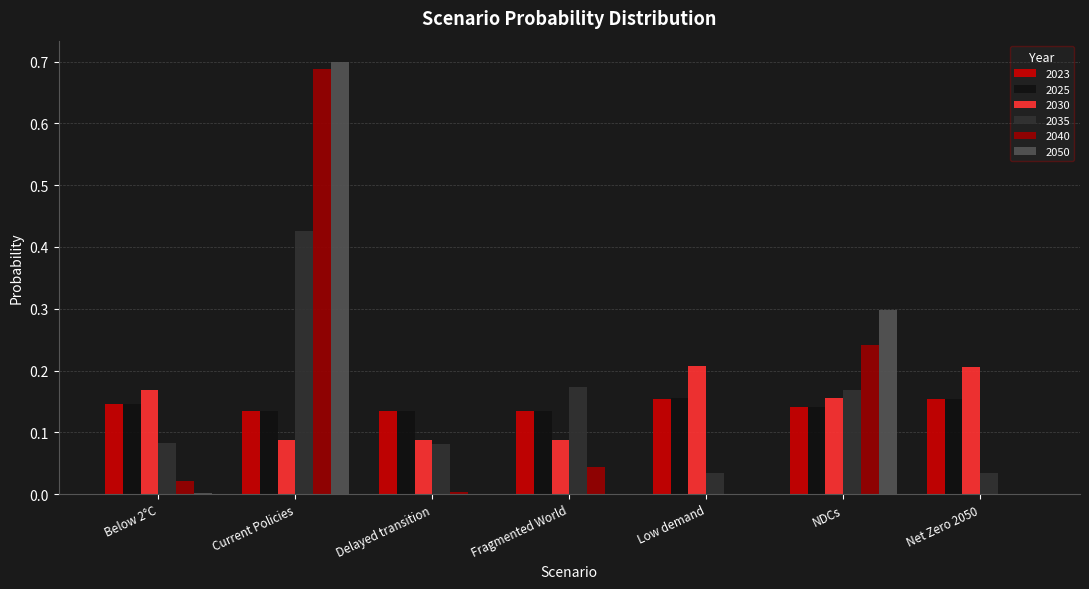

What is the sum of all 2050 values?

1.0